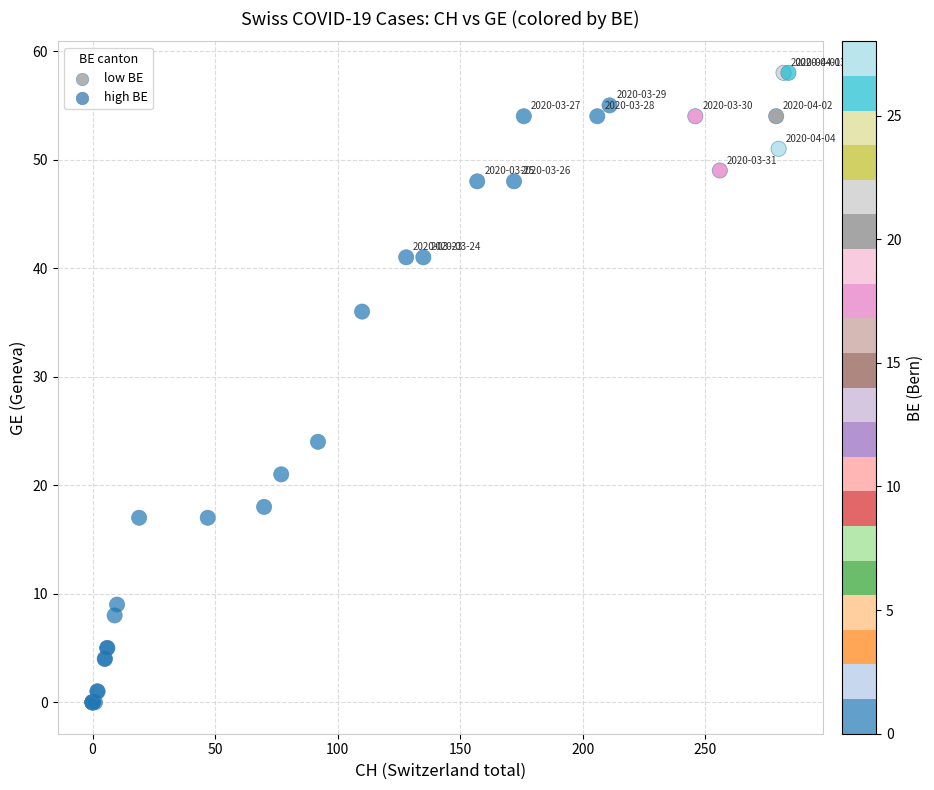

What Y value in the scatter plot is closest to 29?

24